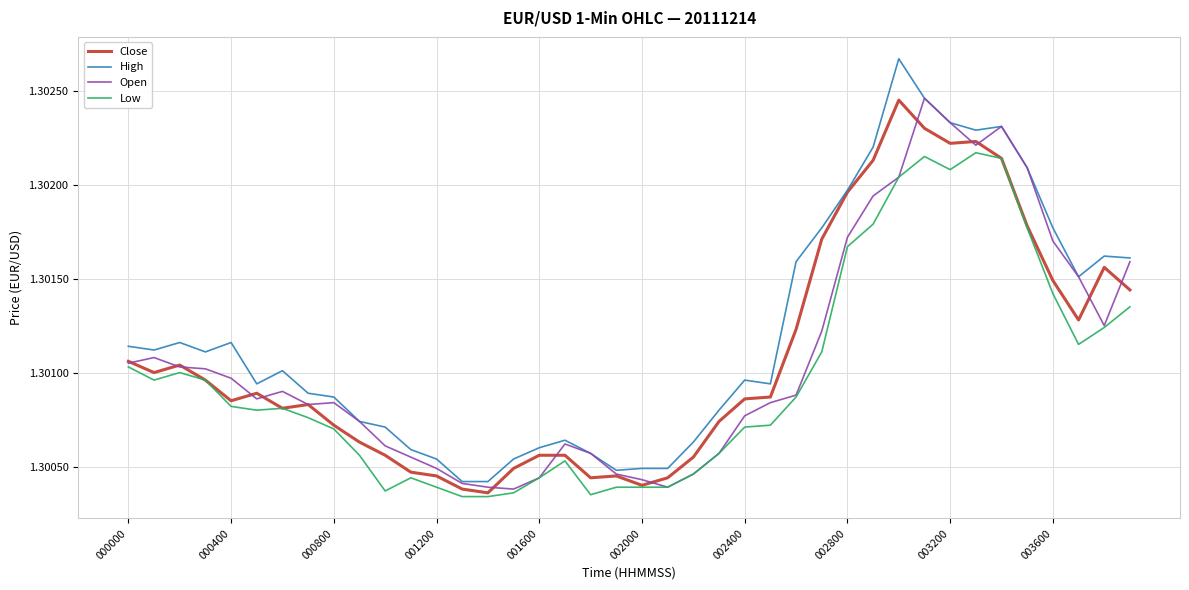

Which series has the largest total across all categories?

High